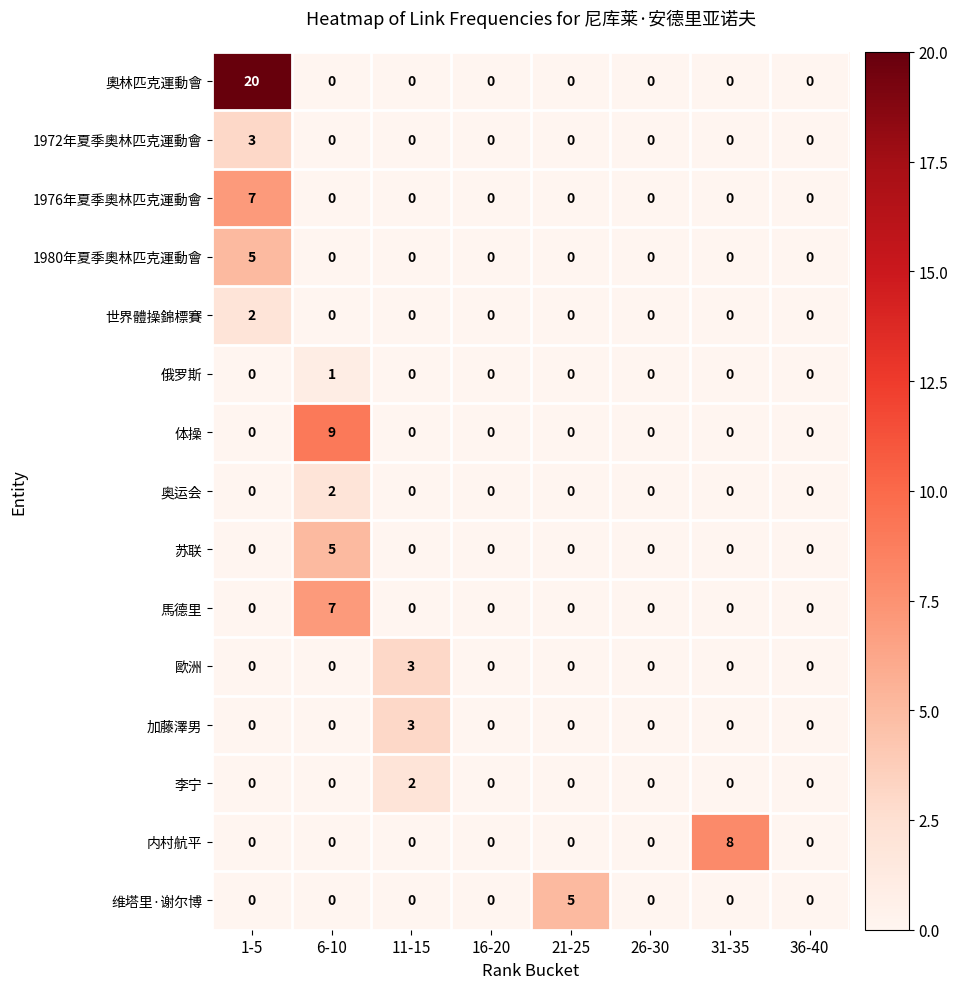

What is the maximum value shown in the chart?

20